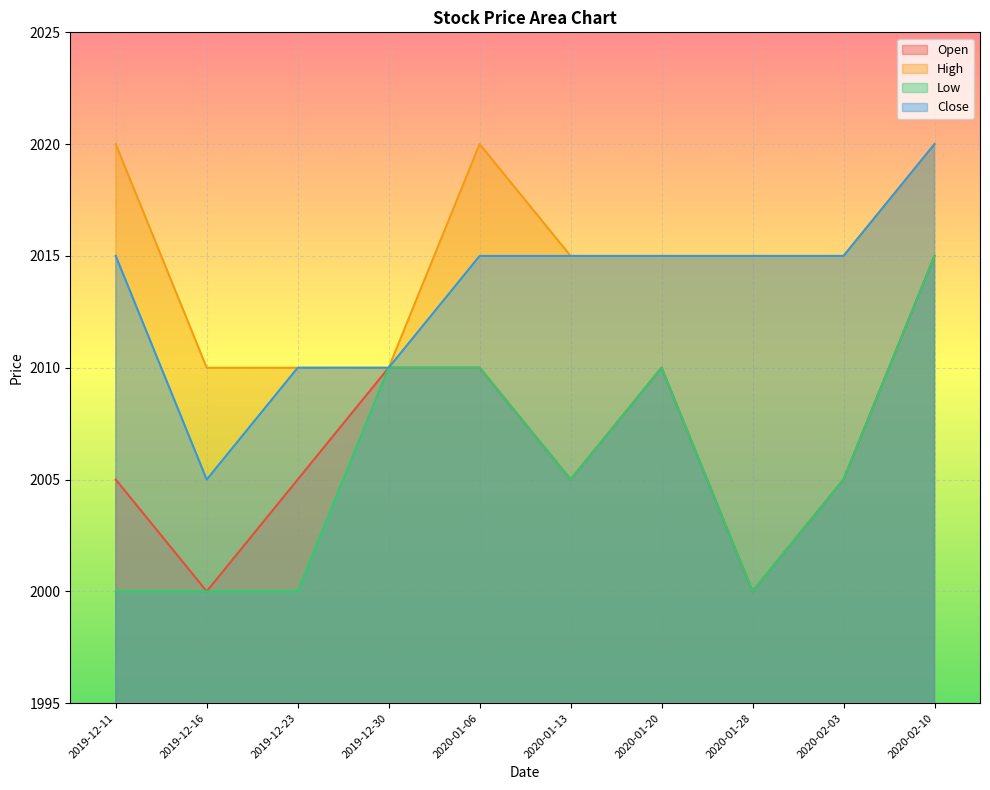

True or false: Low and Close intersect in this chart.

False